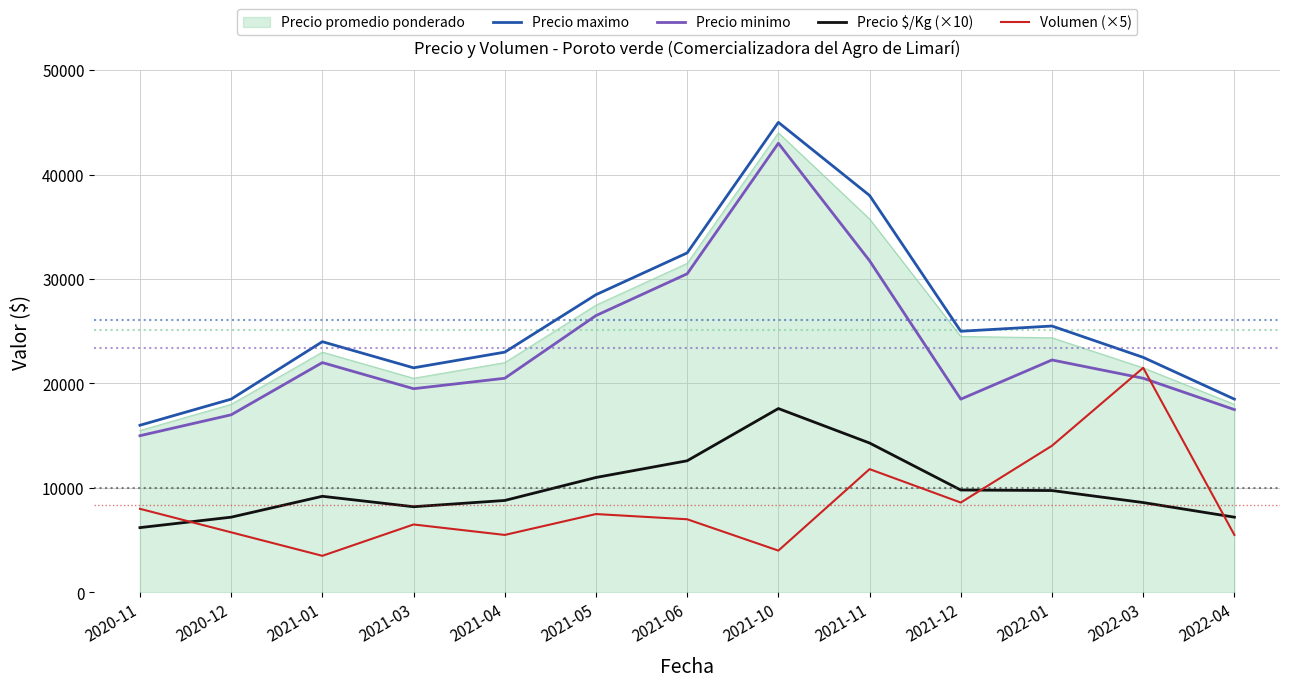

What is the smallest value displayed?

3500